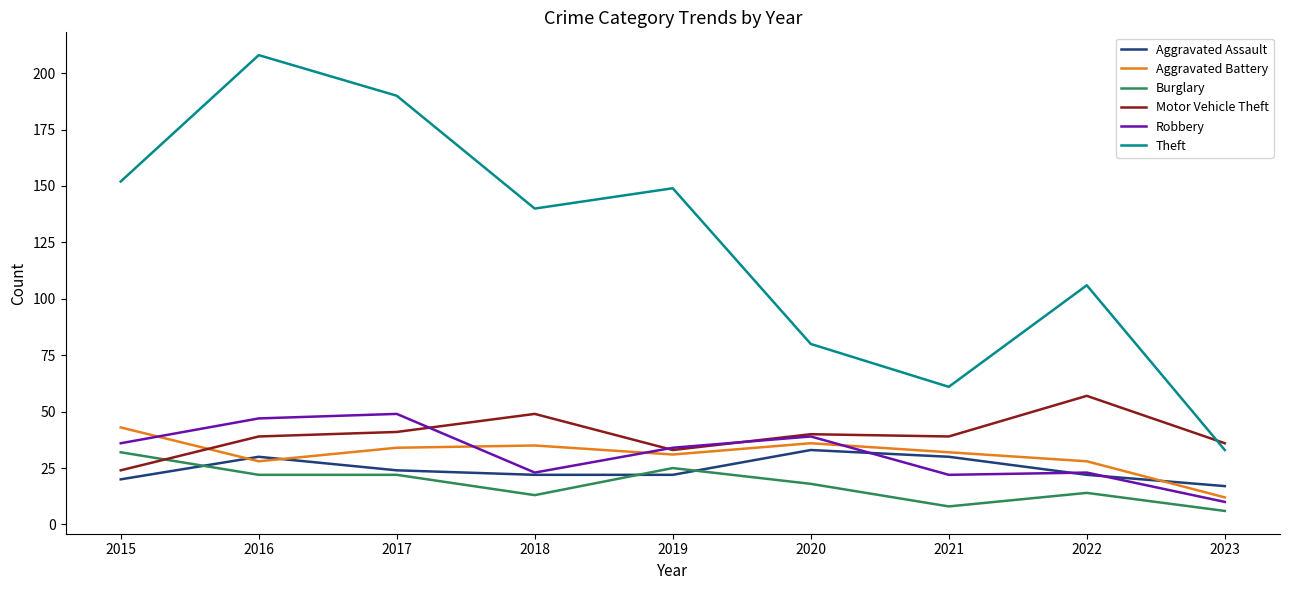

Reading left to right, list all the values displayed in this chart.

Aggravated Assault: 2015=20	2016=30	2017=24	2018=22	2019=22	2020=33	2021=30	2022=22	2023=17
Aggravated Battery: 2015=43	2016=28	2017=34	2018=35	2019=31	2020=36	2021=32	2022=28	2023=12
Burglary: 2015=32	2016=22	2017=22	2018=13	2019=25	2020=18	2021=8	2022=14	2023=6
Motor Vehicle Theft: 2015=24	2016=39	2017=41	2018=49	2019=33	2020=40	2021=39	2022=57	2023=36
Robbery: 2015=36	2016=47	2017=49	2018=23	2019=34	2020=39	2021=22	2022=23	2023=10
Theft: 2015=152	2016=208	2017=190	2018=140	2019=149	2020=80	2021=61	2022=106	2023=33